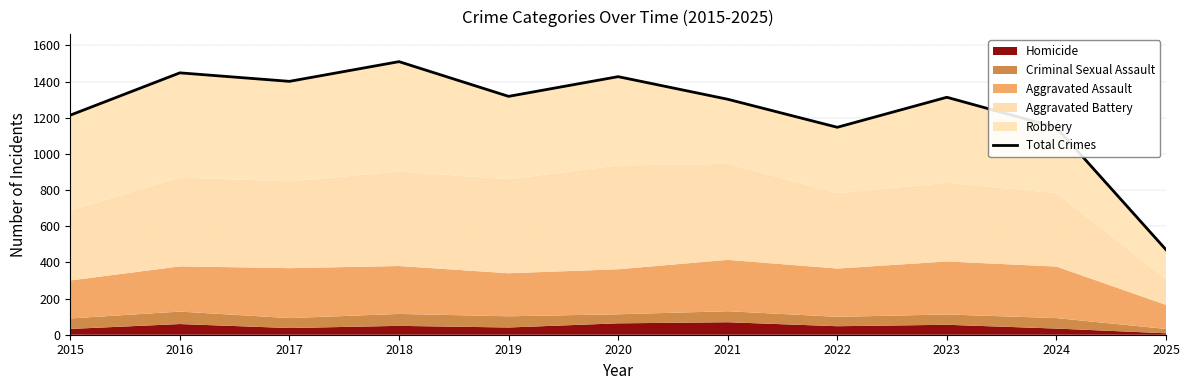

What is the value of the 10th point from the left?

1146